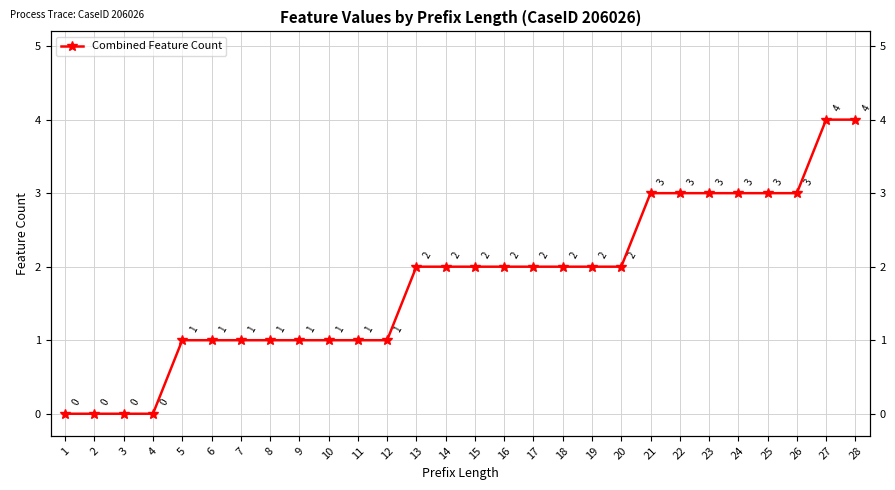

The chart shows a value of 4 at 28. True or false?

True